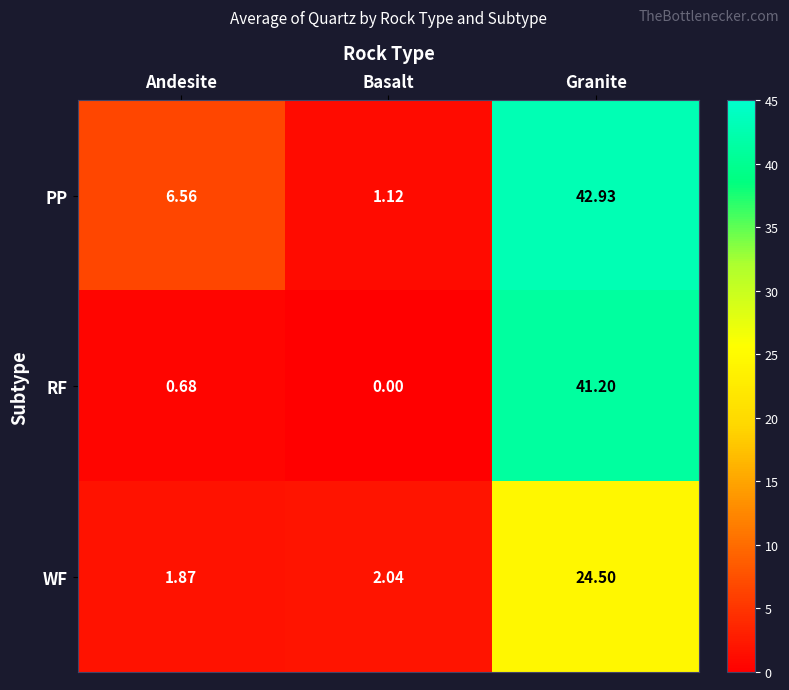

Rank the series at Andesite from lowest to highest value.

RF, WF, PP